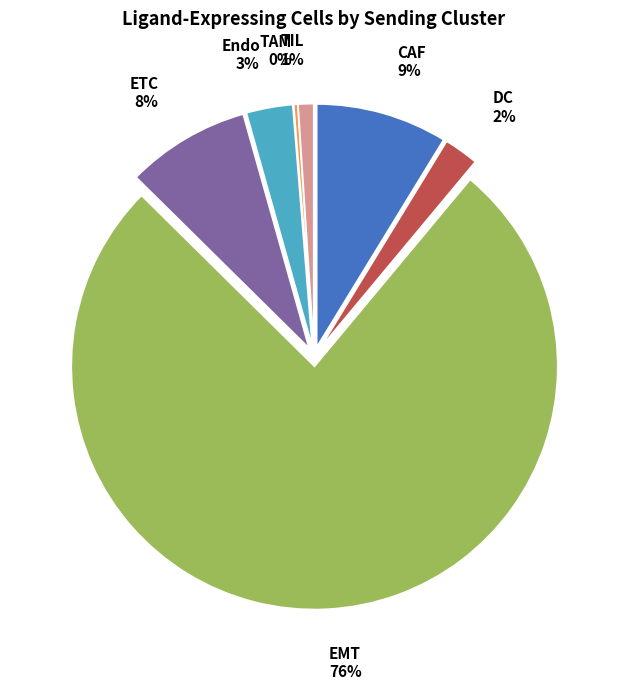

What percentage do TAM and DC together represent?

2.6%